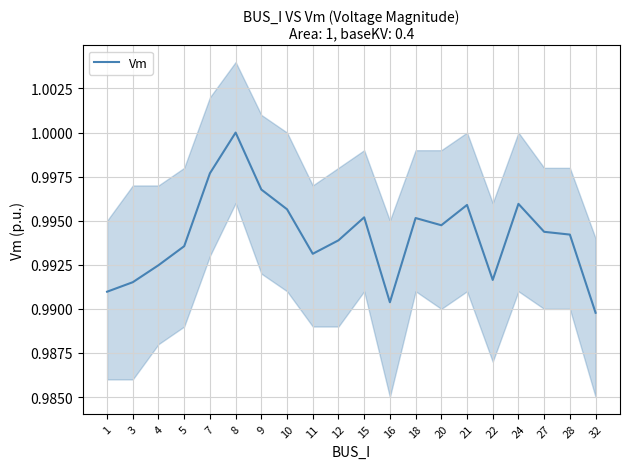

What is the maximum value shown in the chart?

1.0